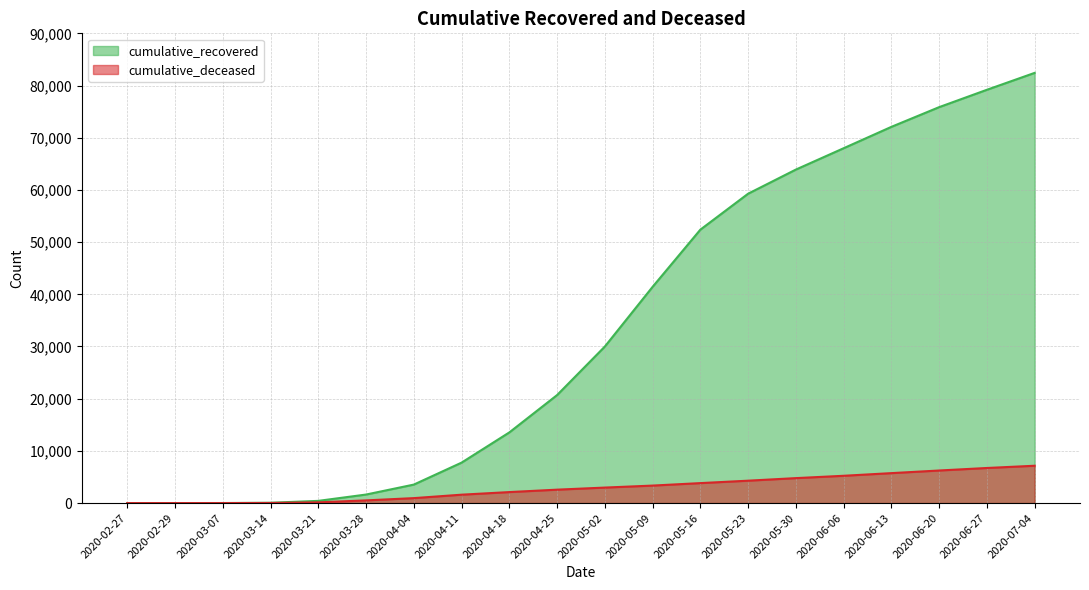

Read the cumulative_deceased value at 2020-05-09, to the nearest 10.

3350